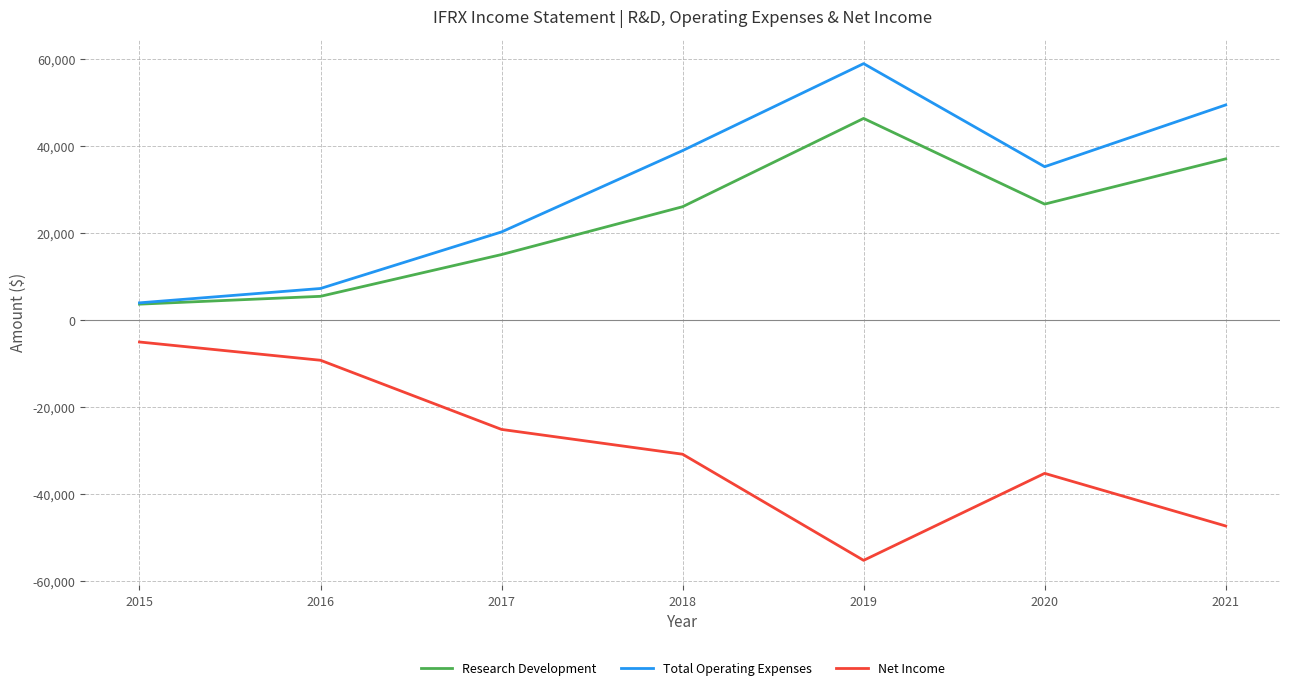

Is the value of Research Development at 2020 greater than the value of Total Operating Expenses at 2017?

Yes